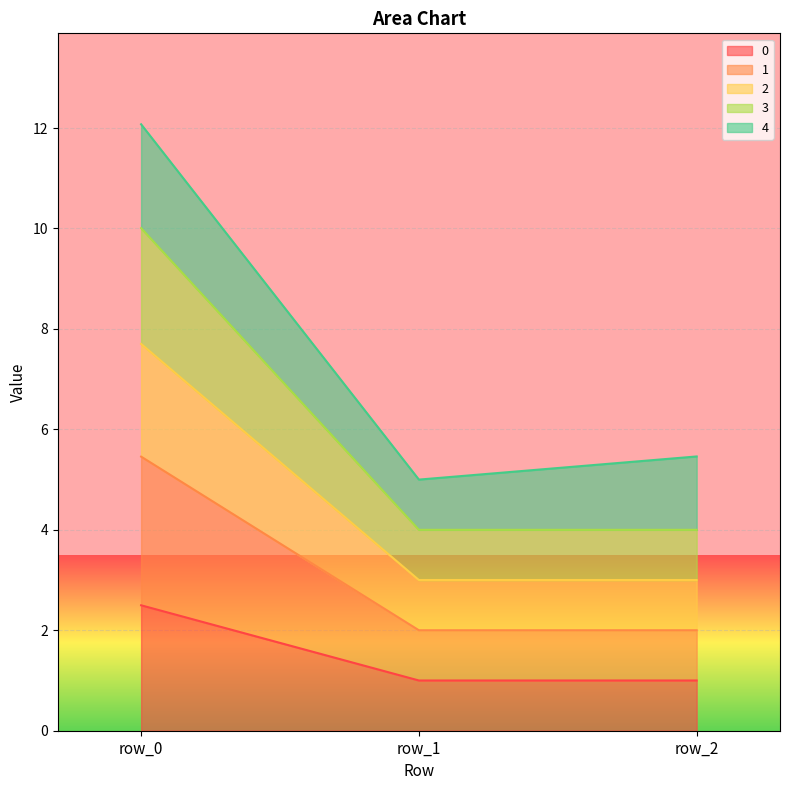

Which category has the highest value in the 0 series?

row_0